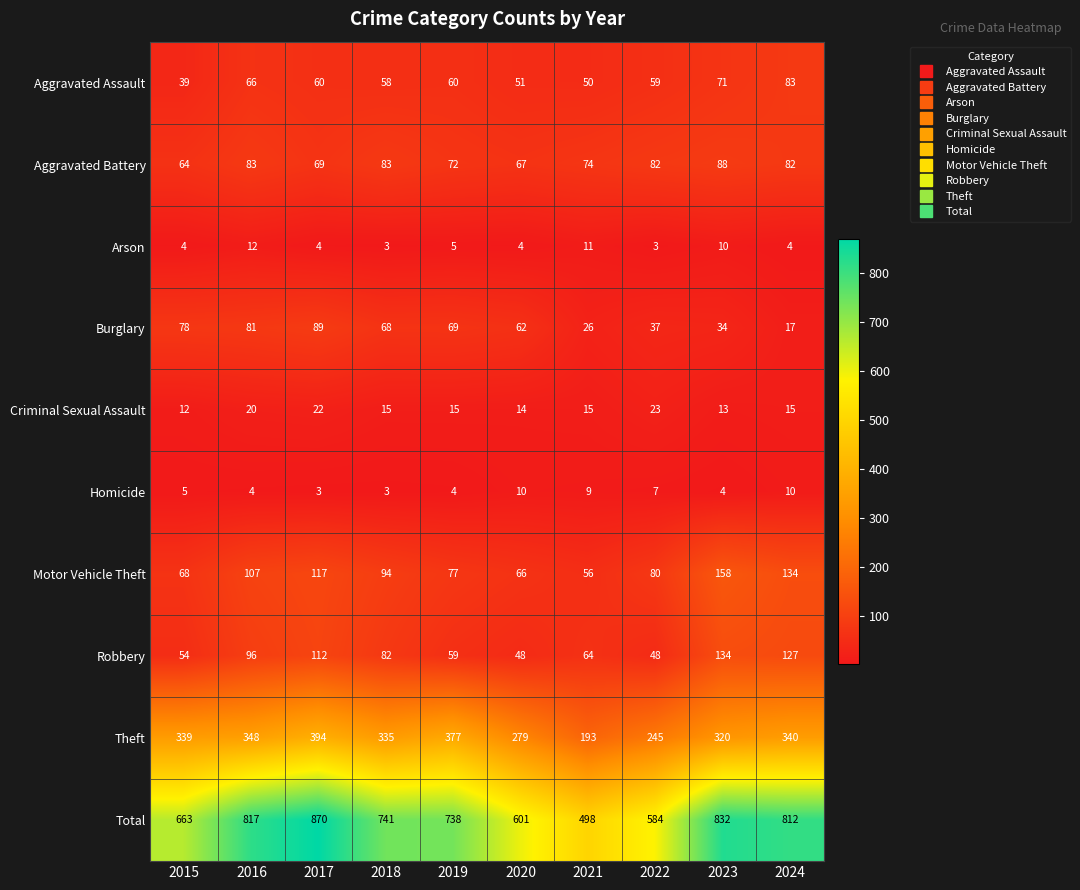

What is the spread (max minus min) of values at 2015?

659